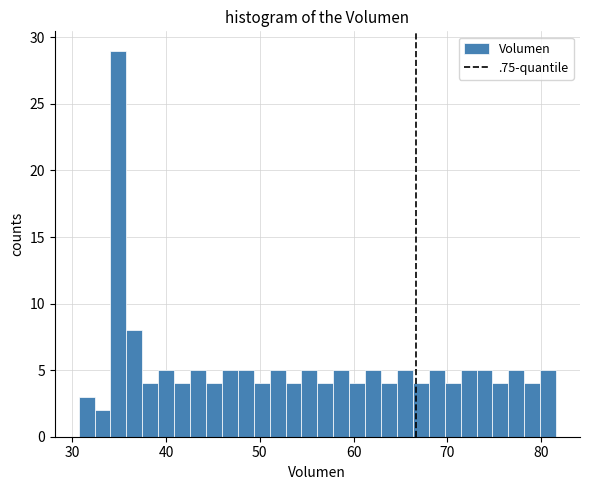

Read against the x-axis, roughly where is the centre of the tallest bar?

35